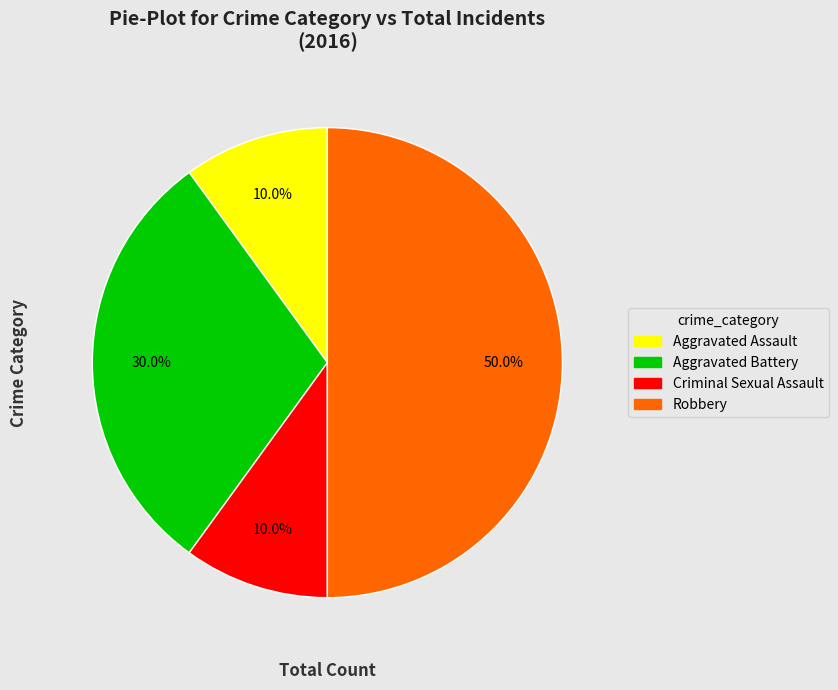

Approximately how many times larger is the value at Robbery compared to Criminal Sexual Assault?

5.0